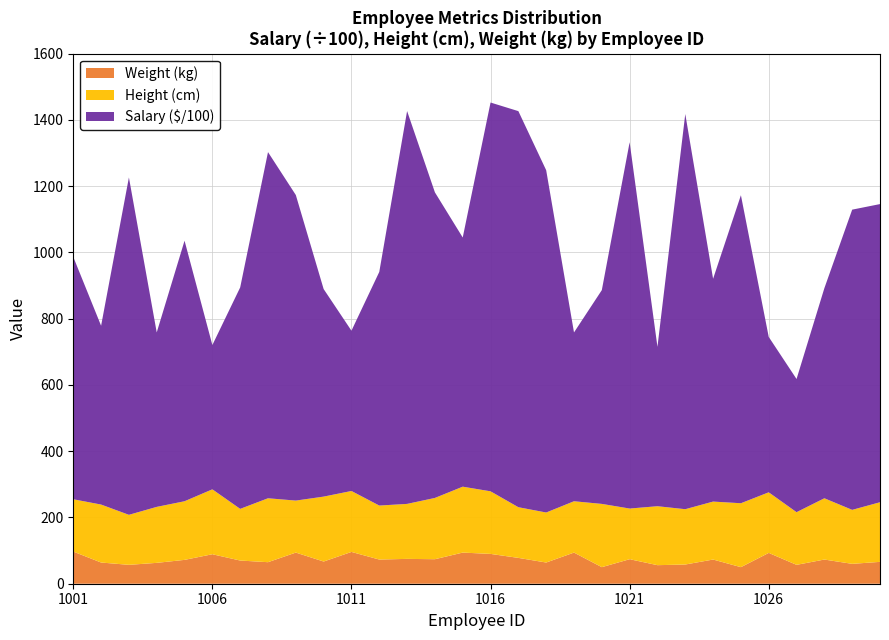

Is it true that Height (cm) equals 138 at 1015?

False